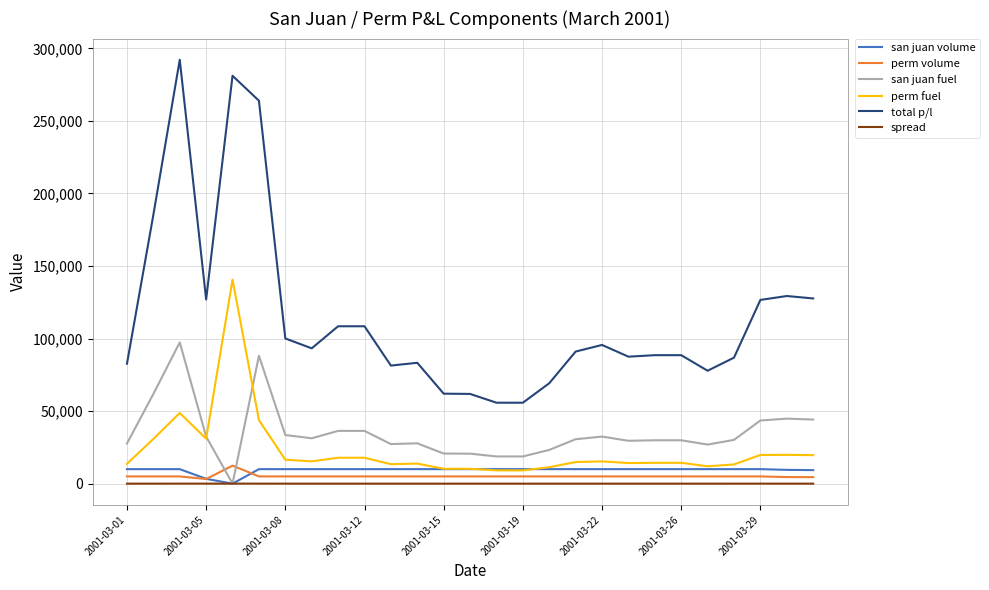

True or false: san juan fuel and perm volume intersect in this chart.

True